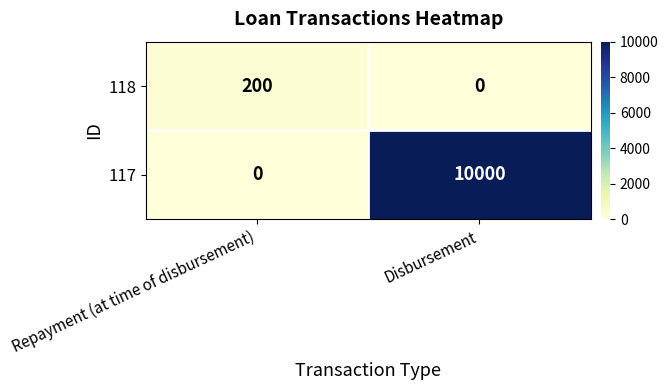

Which series has the largest total across all categories?

117